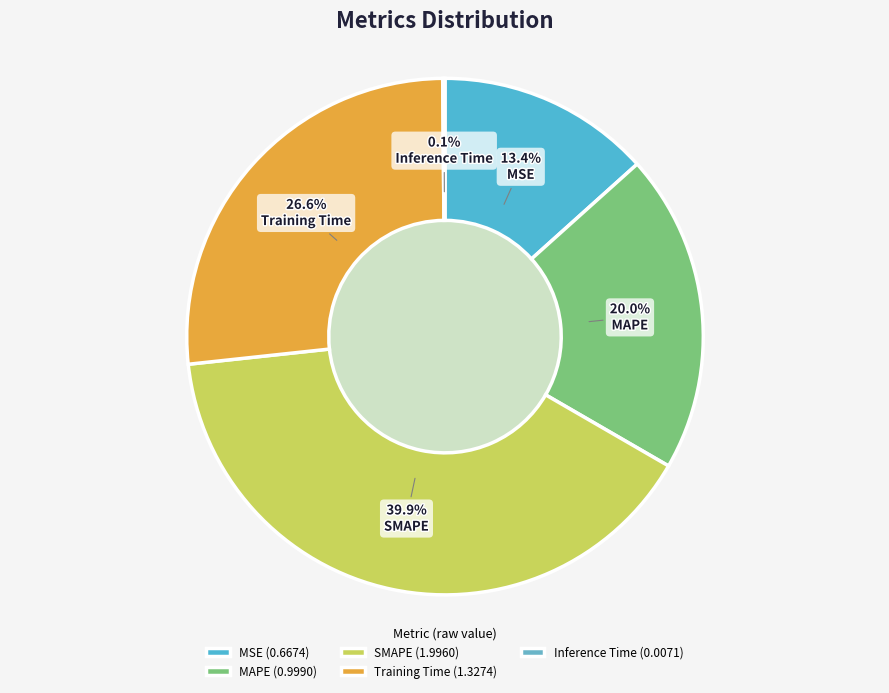

How many slices are in this pie chart?

5